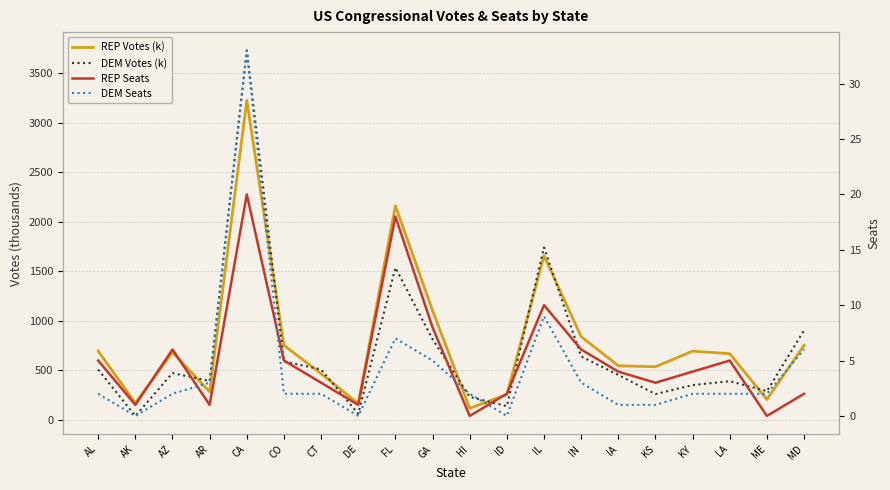

Count the number of categories in the chart.

20